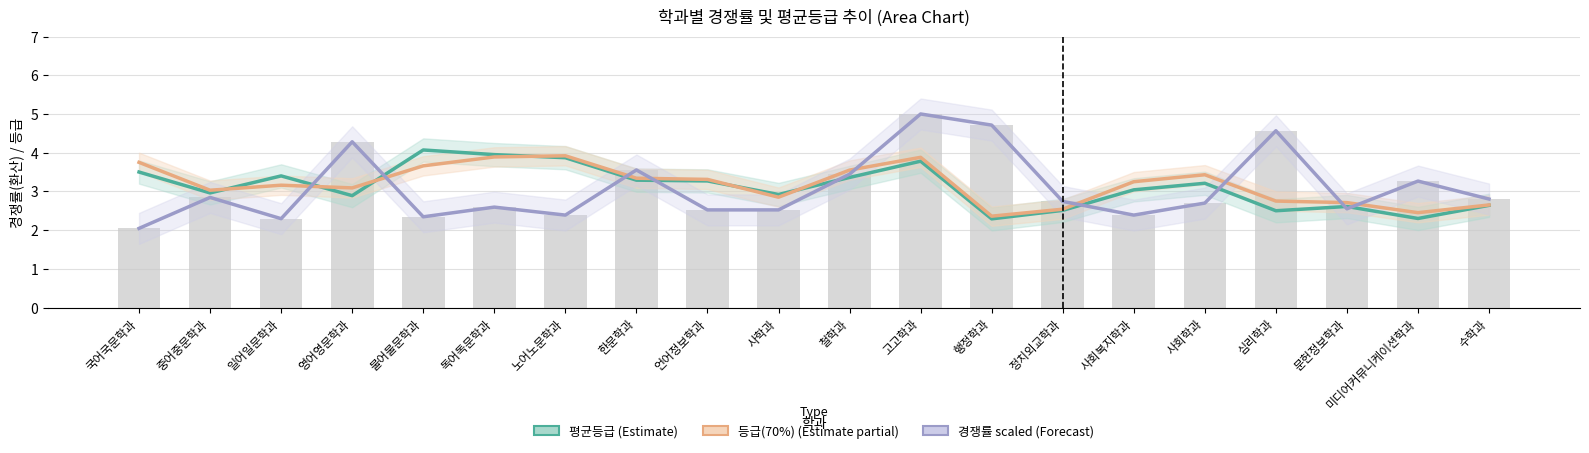

The 평균등급 (Estimate) series shows 3.2 at 사회학과. True or false?

True